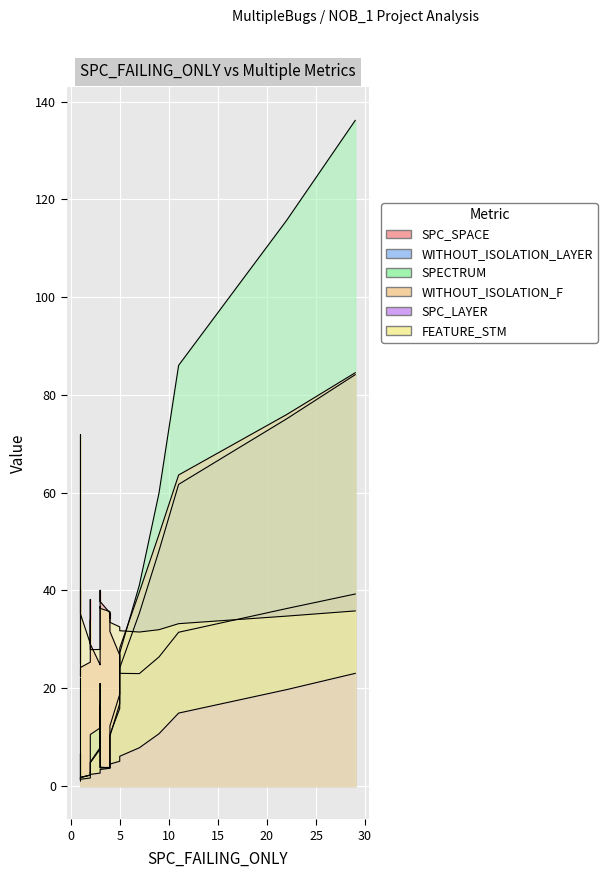

What are all the series names shown in the legend?

SPC_SPACE, WITHOUT_ISOLATION_LAYER, SPECTRUM, WITHOUT_ISOLATION_F, SPC_LAYER, FEATURE_STM